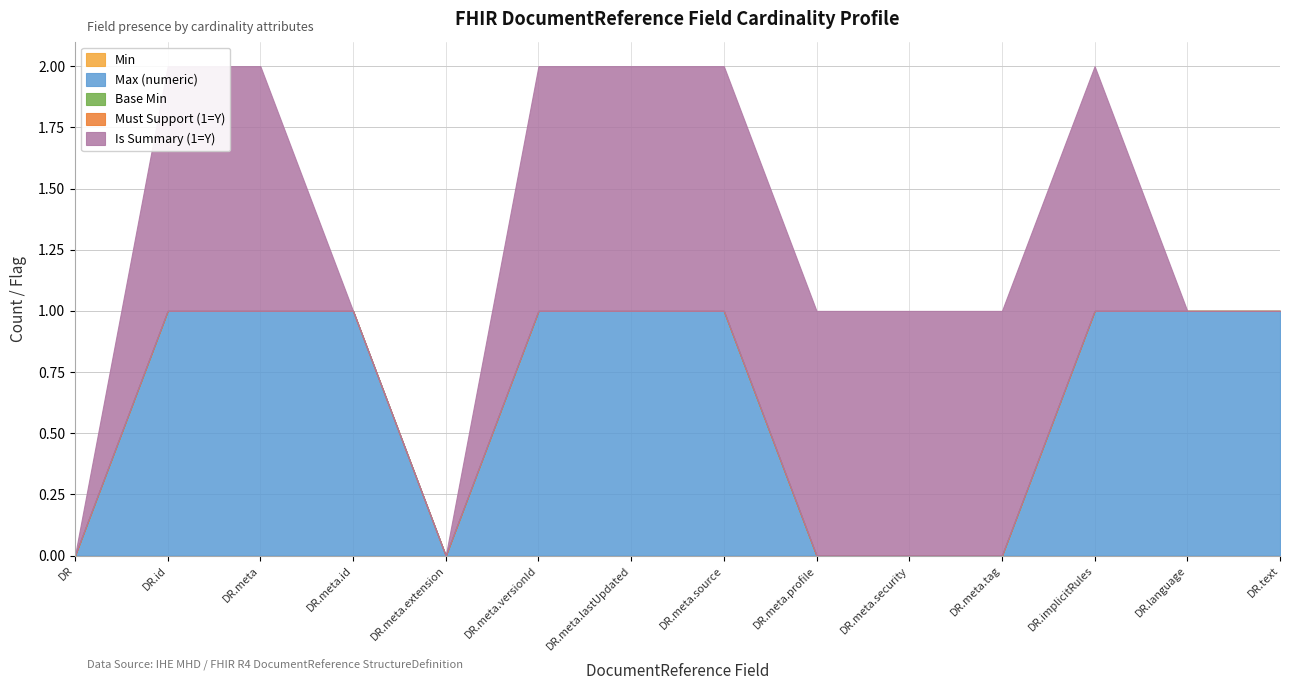

Which has a higher value, DocumentReference.meta.security or DocumentReference.meta?

DocumentReference.meta.security